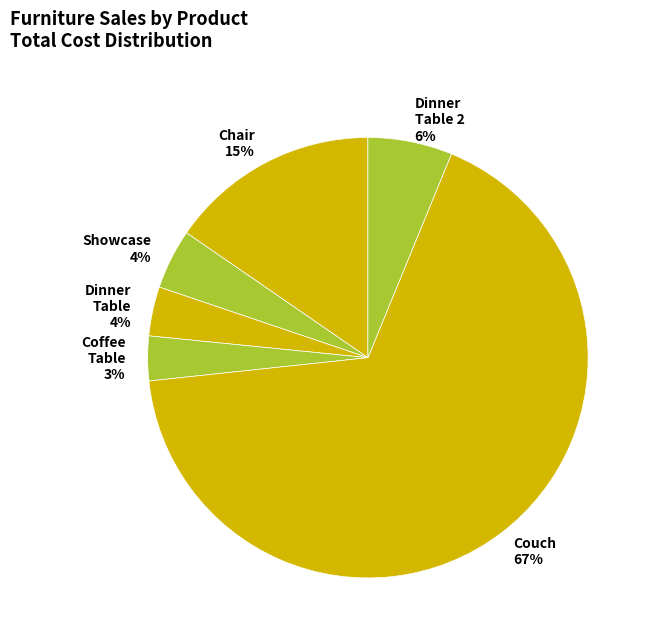

Count the number of slices in the pie.

6